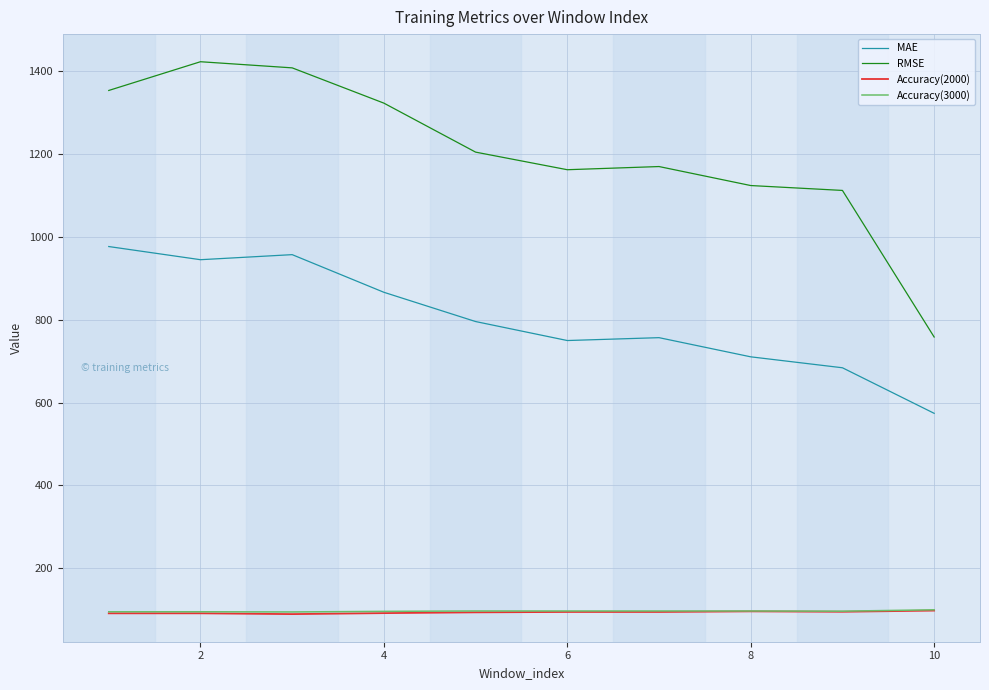

What is the highest value of the Accuracy(2000) series?

98.1